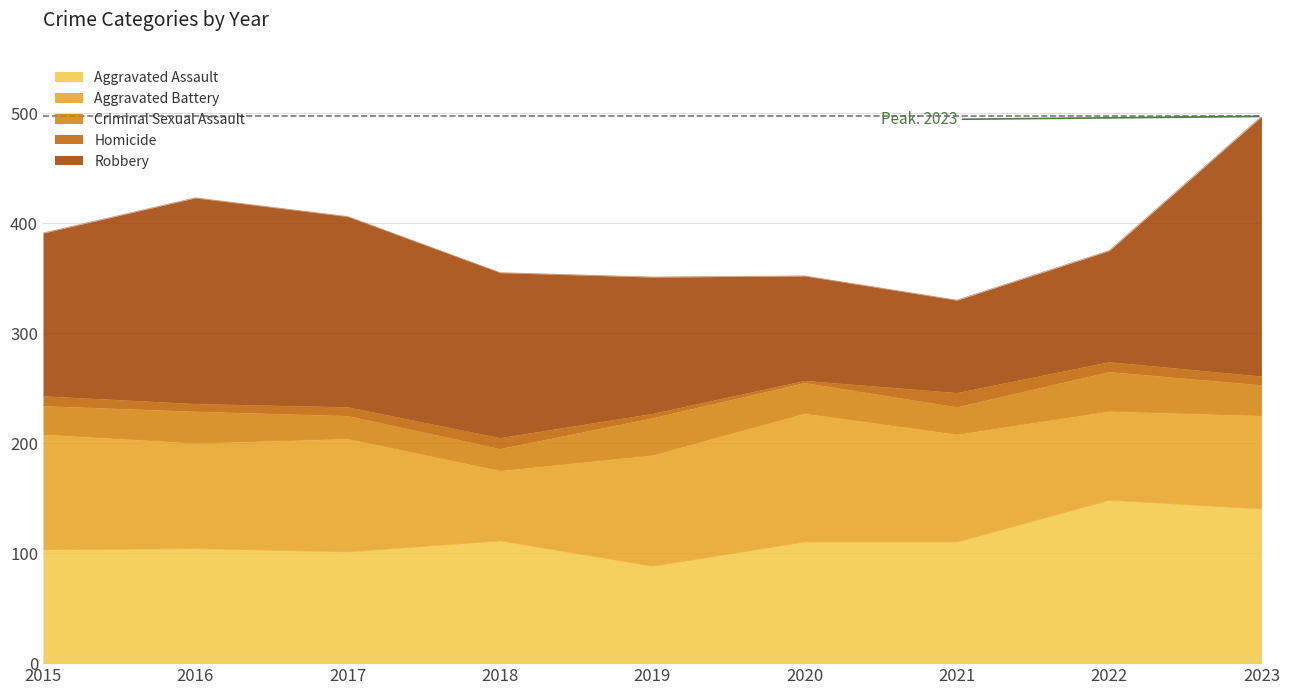

How many interior local valleys does the Homicide series have?

2